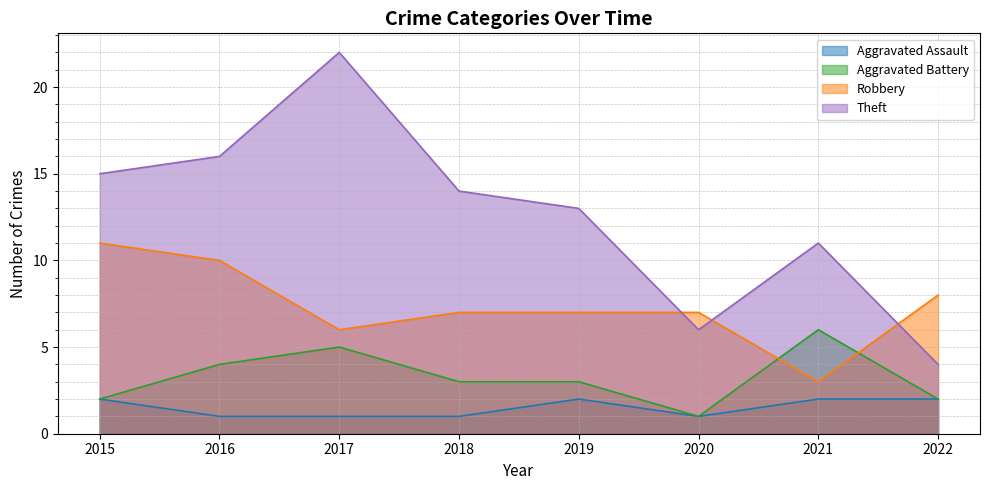

What is the difference between the maximum and minimum values in the Robbery series?

8